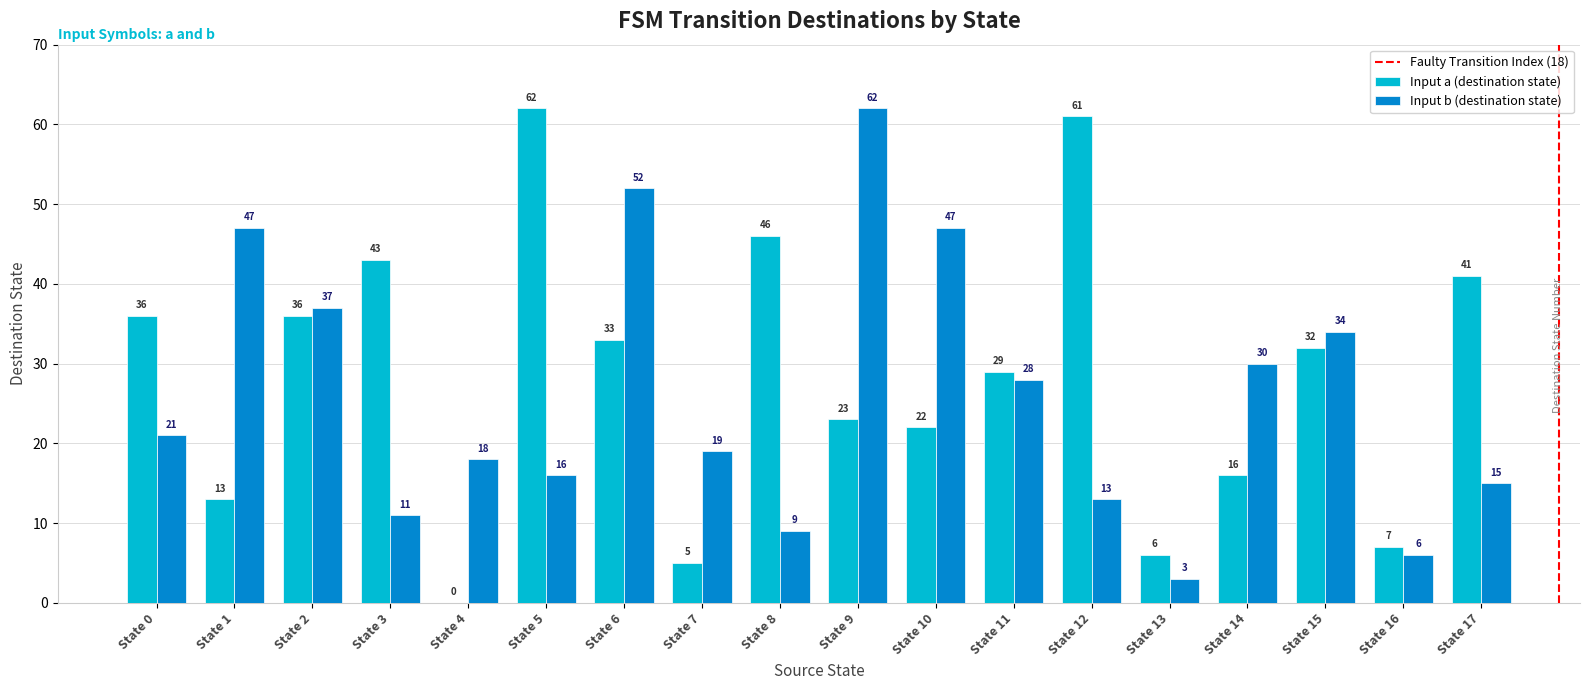

What is the sum of all Input a (destination state) values?

511